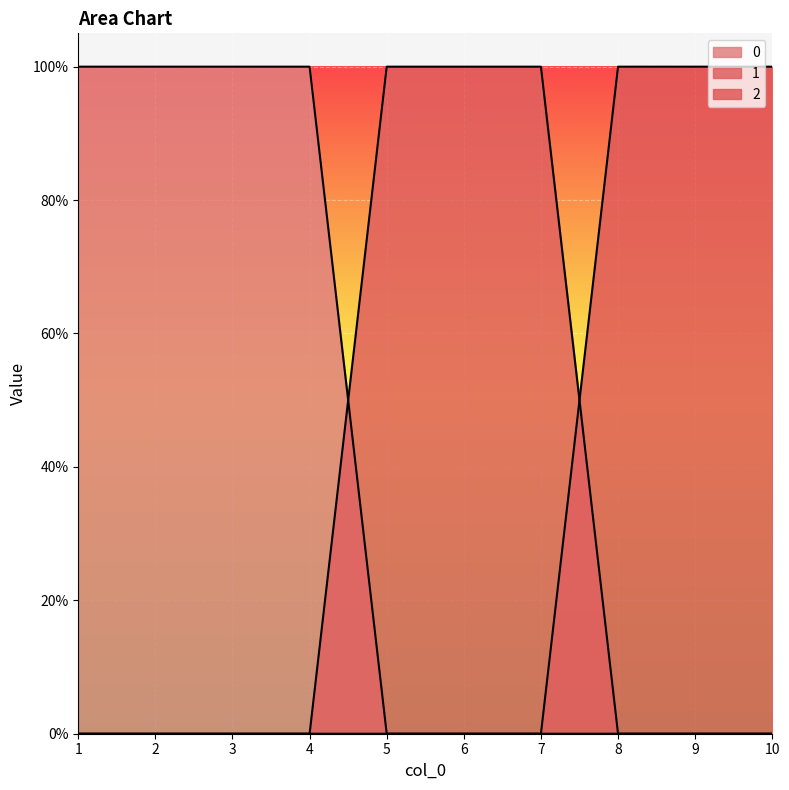

Which category has the lowest value in the 2 series?

1